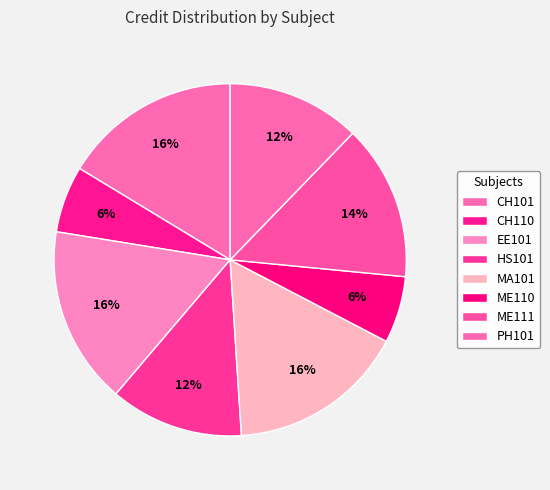

How many segments does this pie chart have?

8